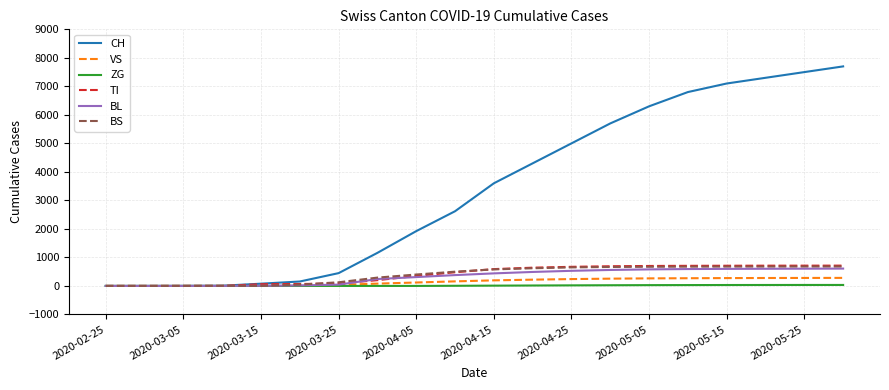

Which series has the widest spread of values?

CH